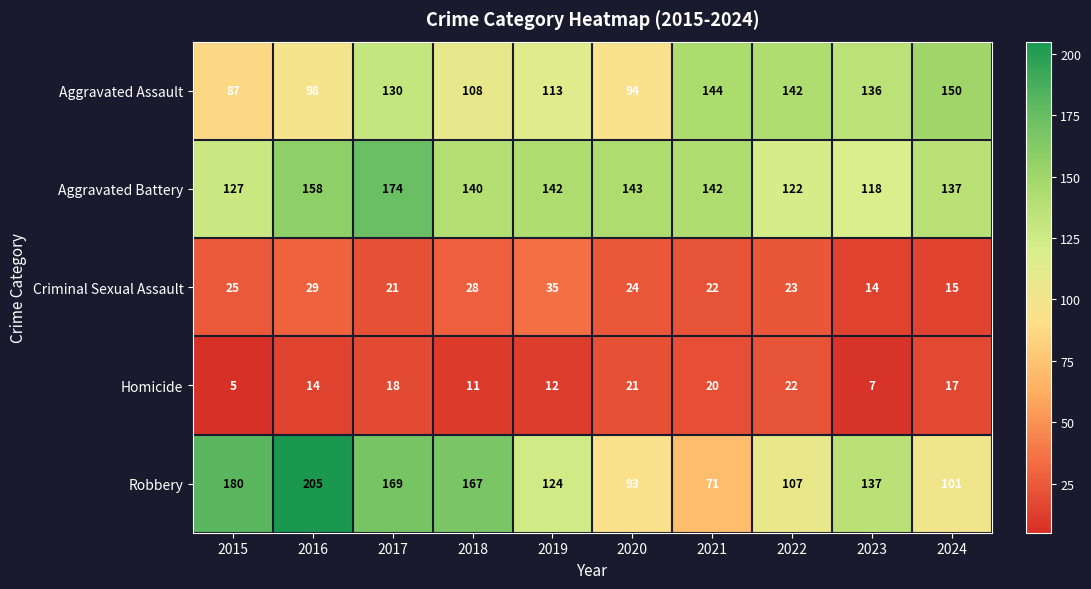

At 2016, list the series in order from smallest to largest.

Homicide, Criminal Sexual Assault, Aggravated Assault, Aggravated Battery, Robbery